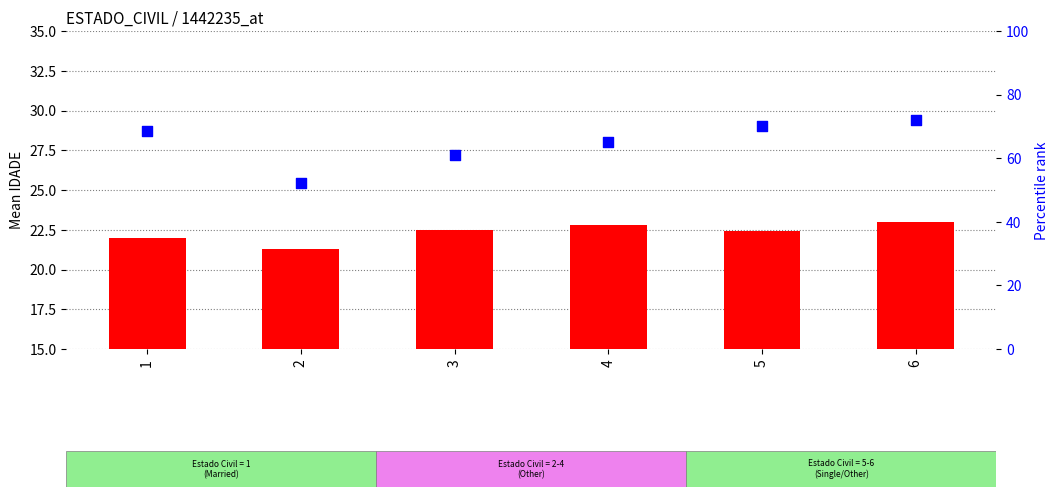

Which series contains the lowest Y value?

mean IDADE